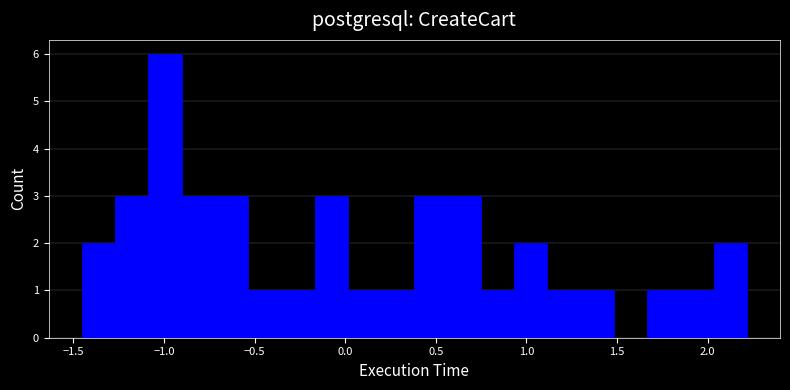

Around what value on the x-axis is the tallest bar? Give the approximate position of its centre, as read against the axis.

-1.00